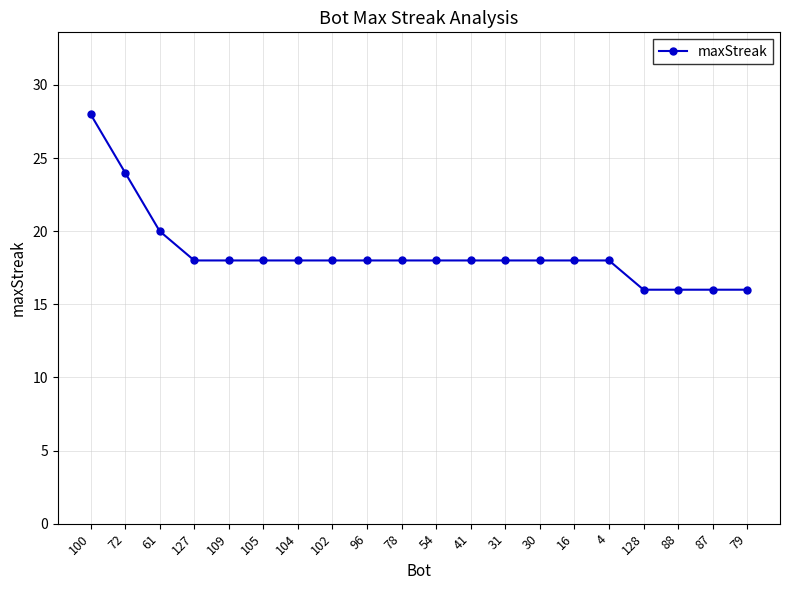

What is the smallest value displayed?

16